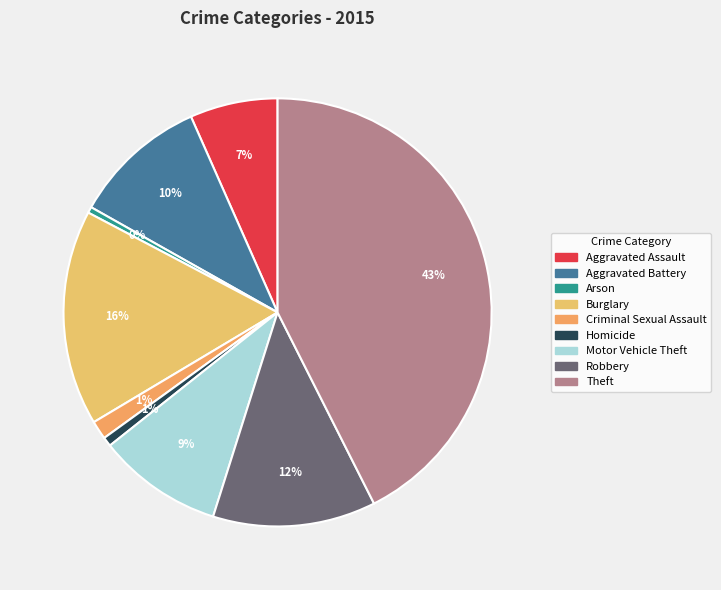

Which category has the smallest portion of the pie?

Arson